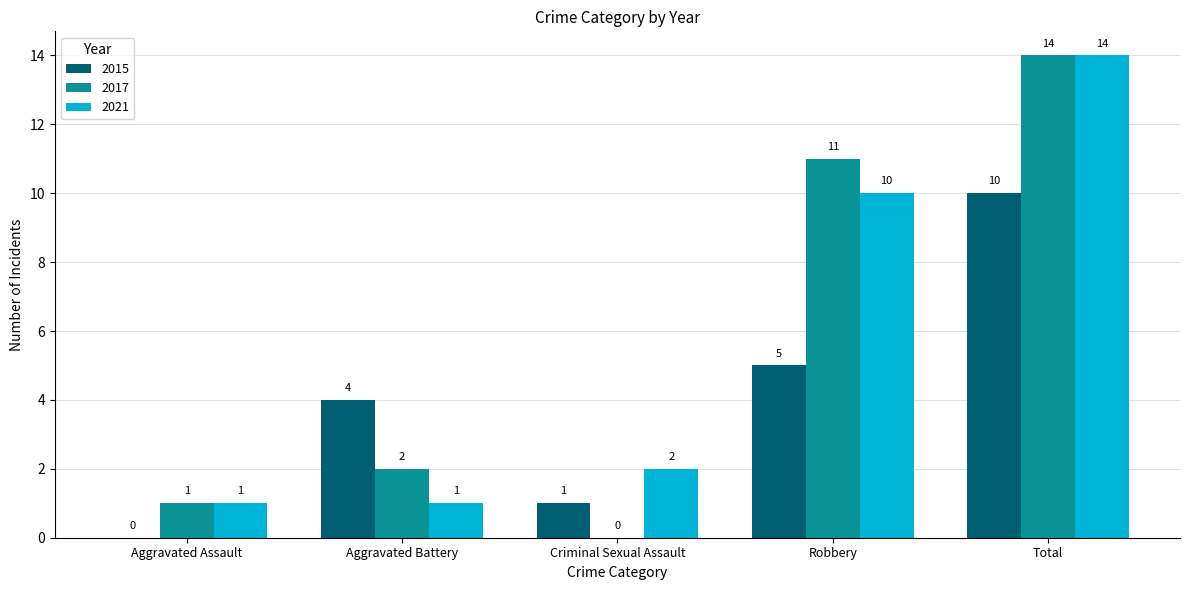

Are the bars horizontal?

No